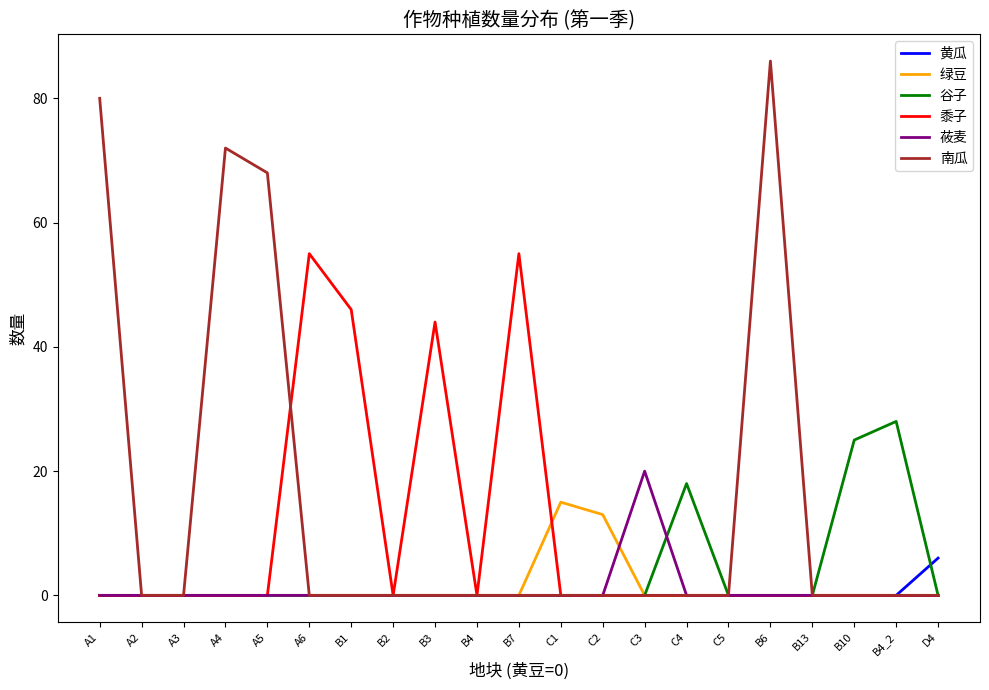

Is it true that 谷子 equals 18 at C4?

True